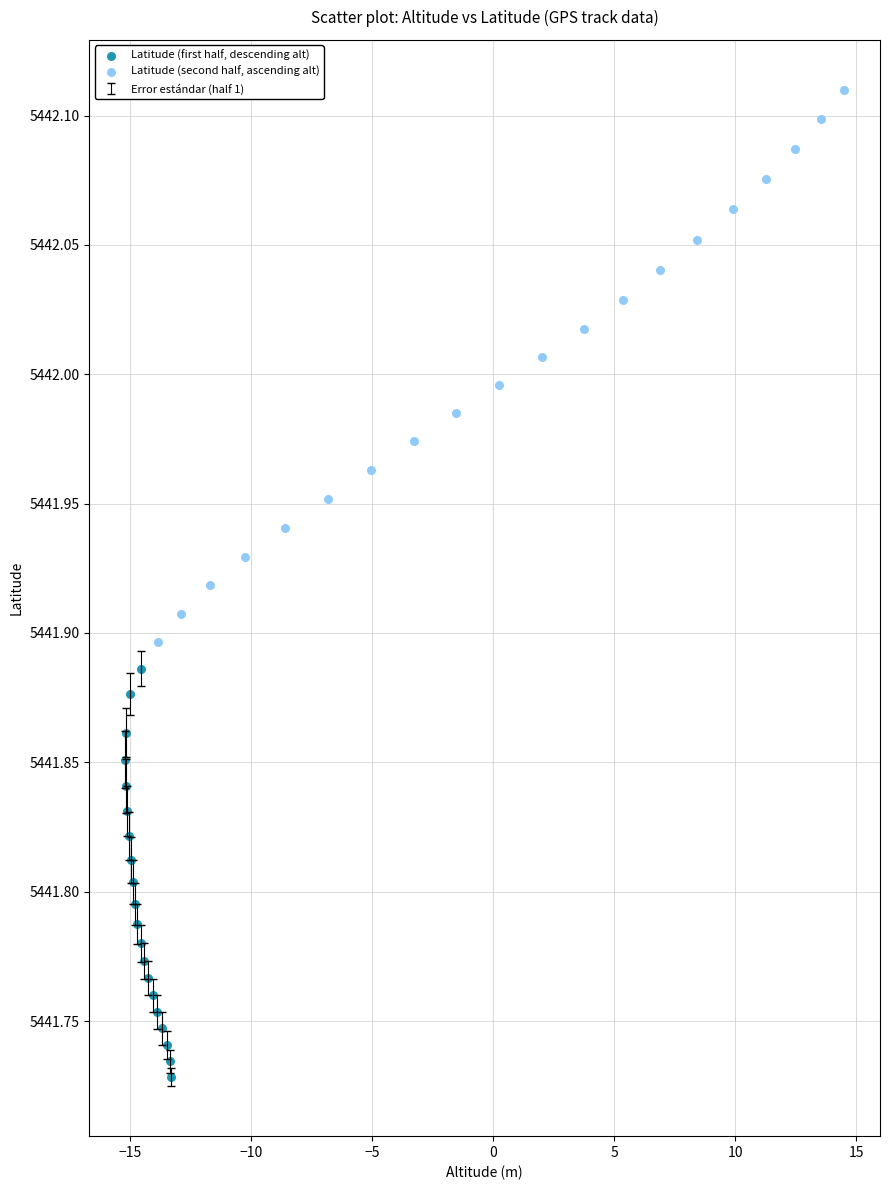

Which series reaches the maximum Y coordinate?

Latitude (second half, ascending alt)